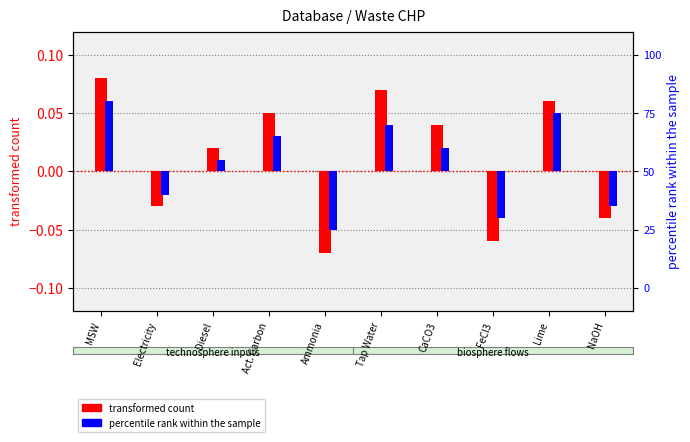

Which label corresponds to the smallest value in the chart?

Ammonia